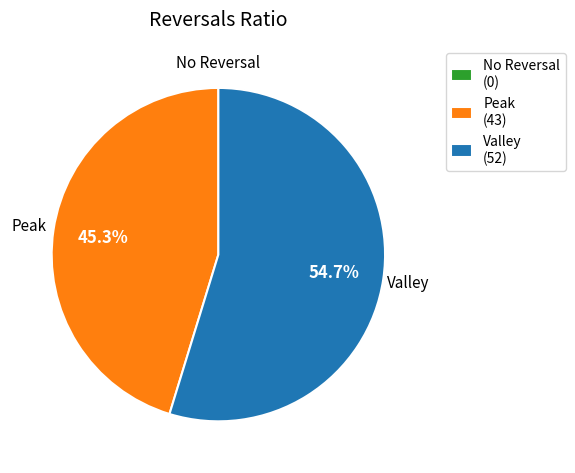

What percentage do Peak (43) and Valley (52) together represent?

100.0%